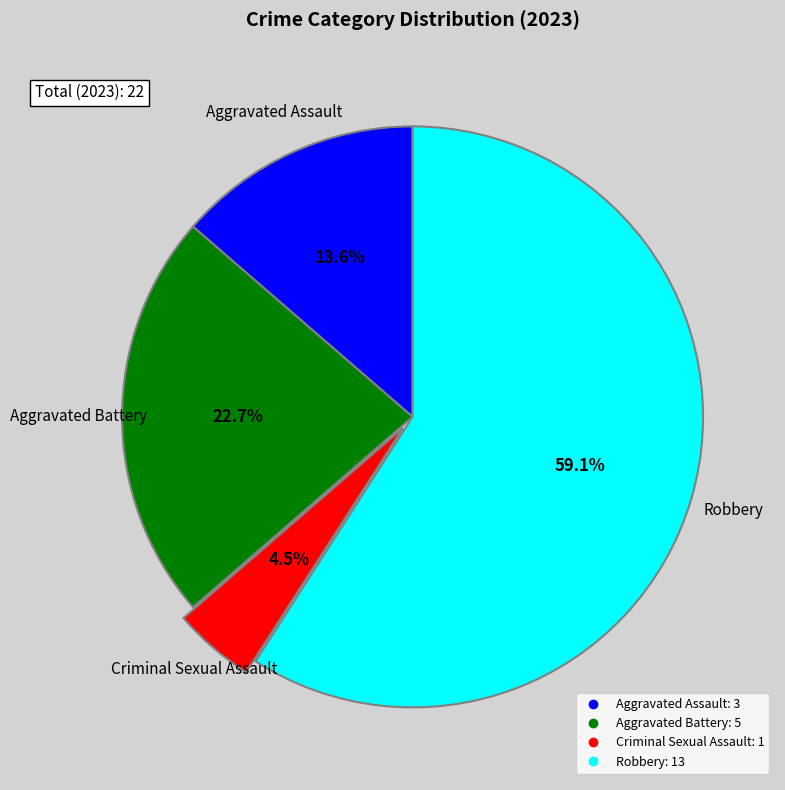

To the nearest percent, what is the average slice percentage?

25%